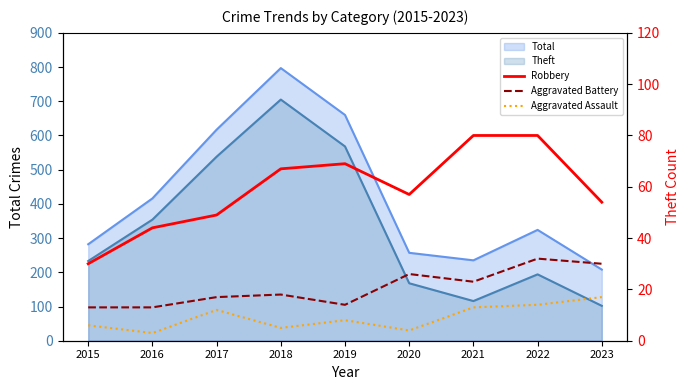

What is the value of the Aggravated Assault point at the 9th from the left?

17